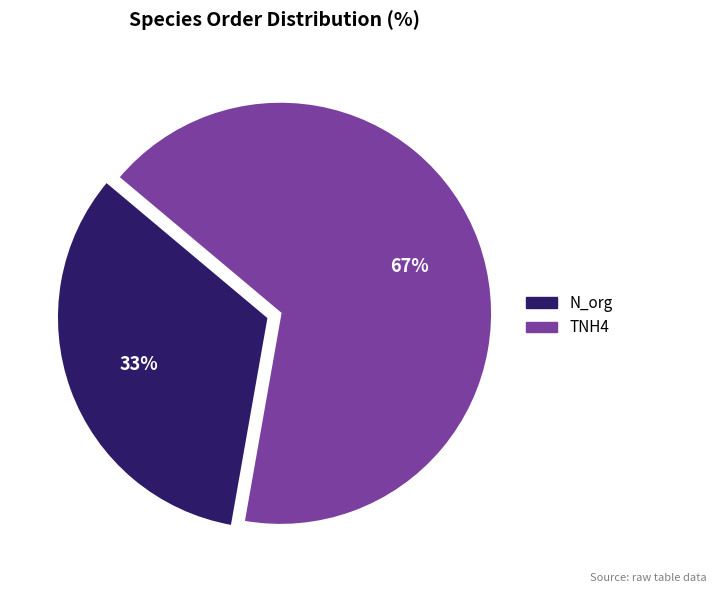

Which category has the biggest portion of the pie?

TNH4